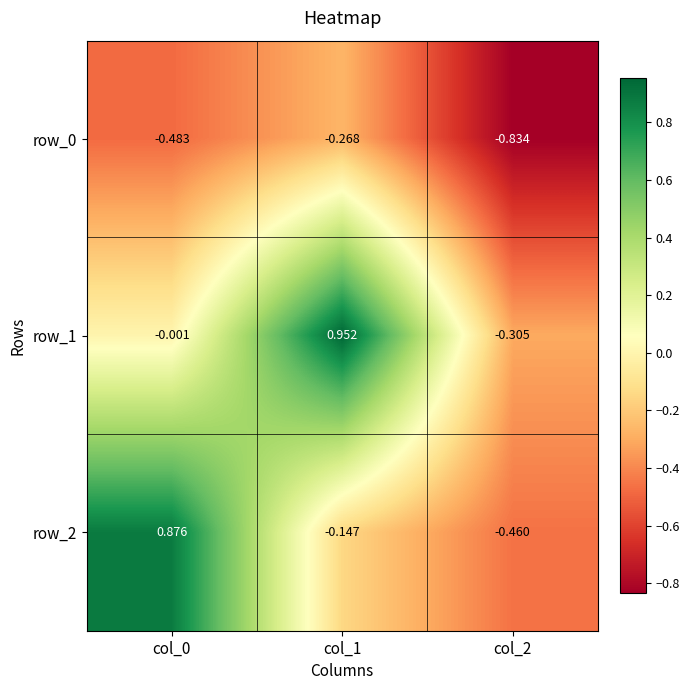

The value of row_2 at col_2 is -0.5. True or false?

True